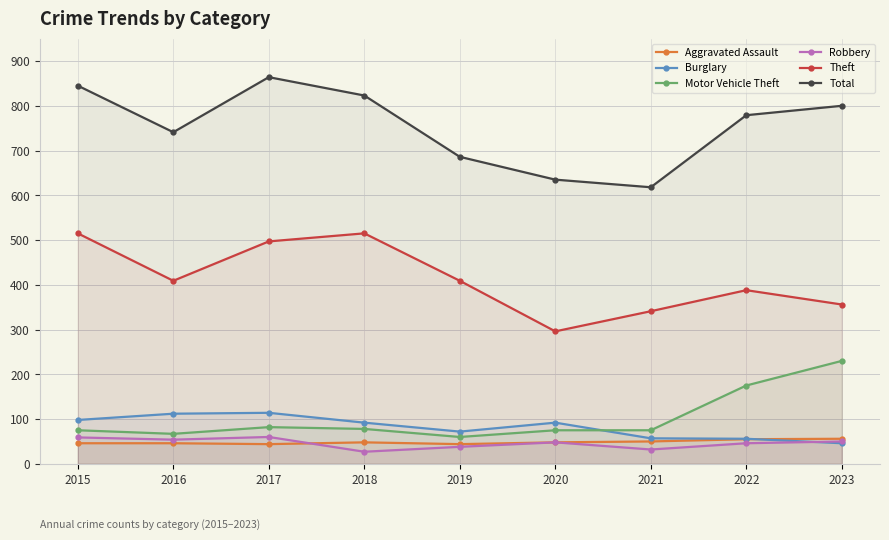

What are all the series names shown in the legend?

Aggravated Assault, Burglary, Motor Vehicle Theft, Robbery, Theft, Total